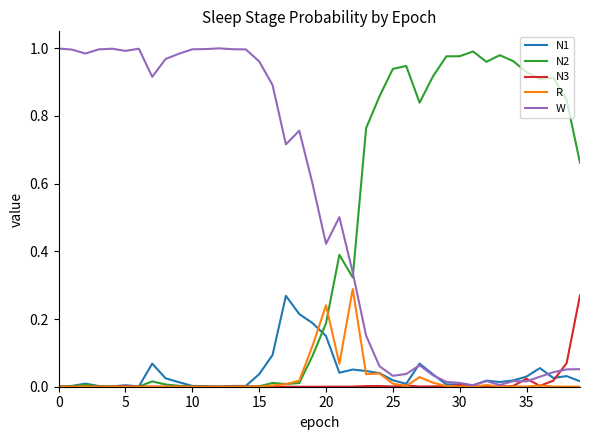

Which series has the largest total across all categories?

W